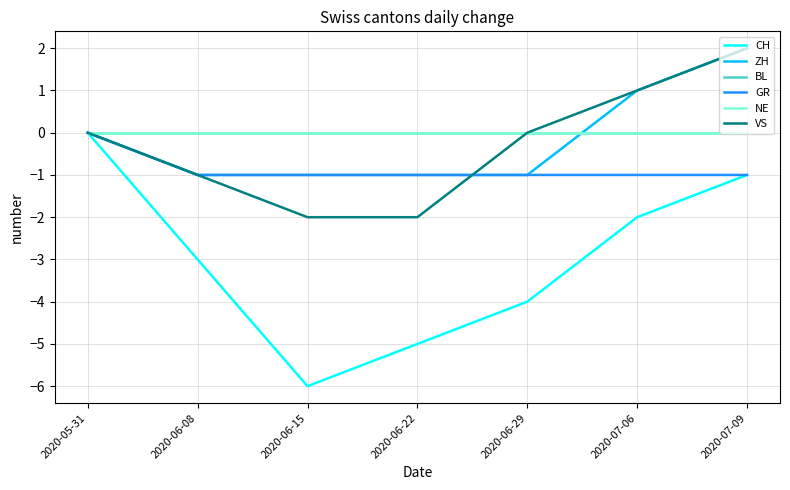

Reading right to left, list all the values displayed in this chart.

CH: -1	-2	-4	-5	-6	-3	0
ZH: 2	1	-1	-1	-1	-1	0
BL: 0	0	0	0	0	0	0
GR: -1	-1	-1	-1	-1	-1	0
NE: 0	0	0	0	0	0	0
VS: 2	1	0	-2	-2	-1	0